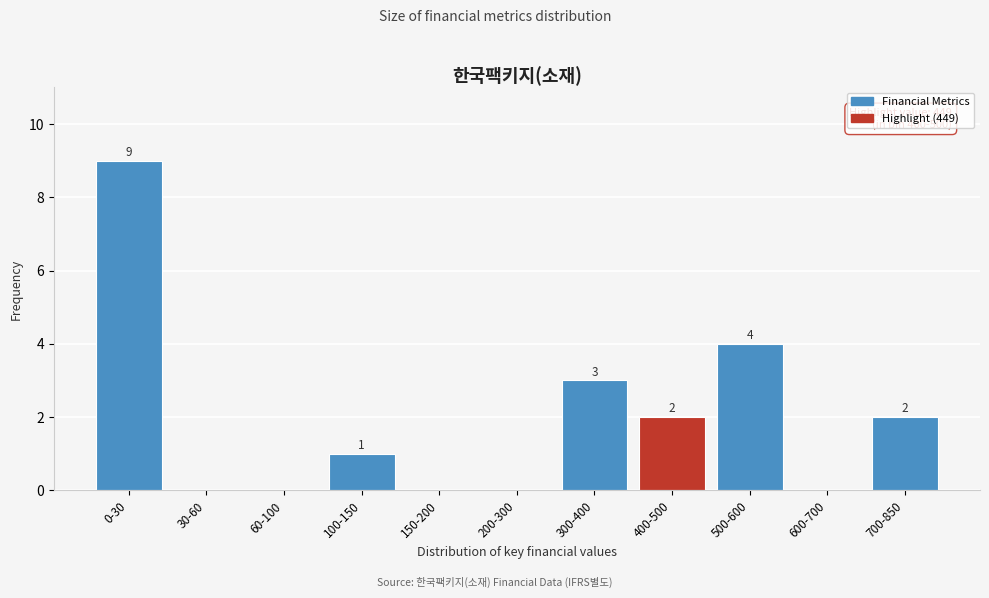

Reading left to right, what are all the values shown in this chart?

0-30=9	30-60=0	60-100=0	100-150=1	150-200=0	200-300=0	300-400=3	400-500=2	500-600=4	600-700=0	700-850=2